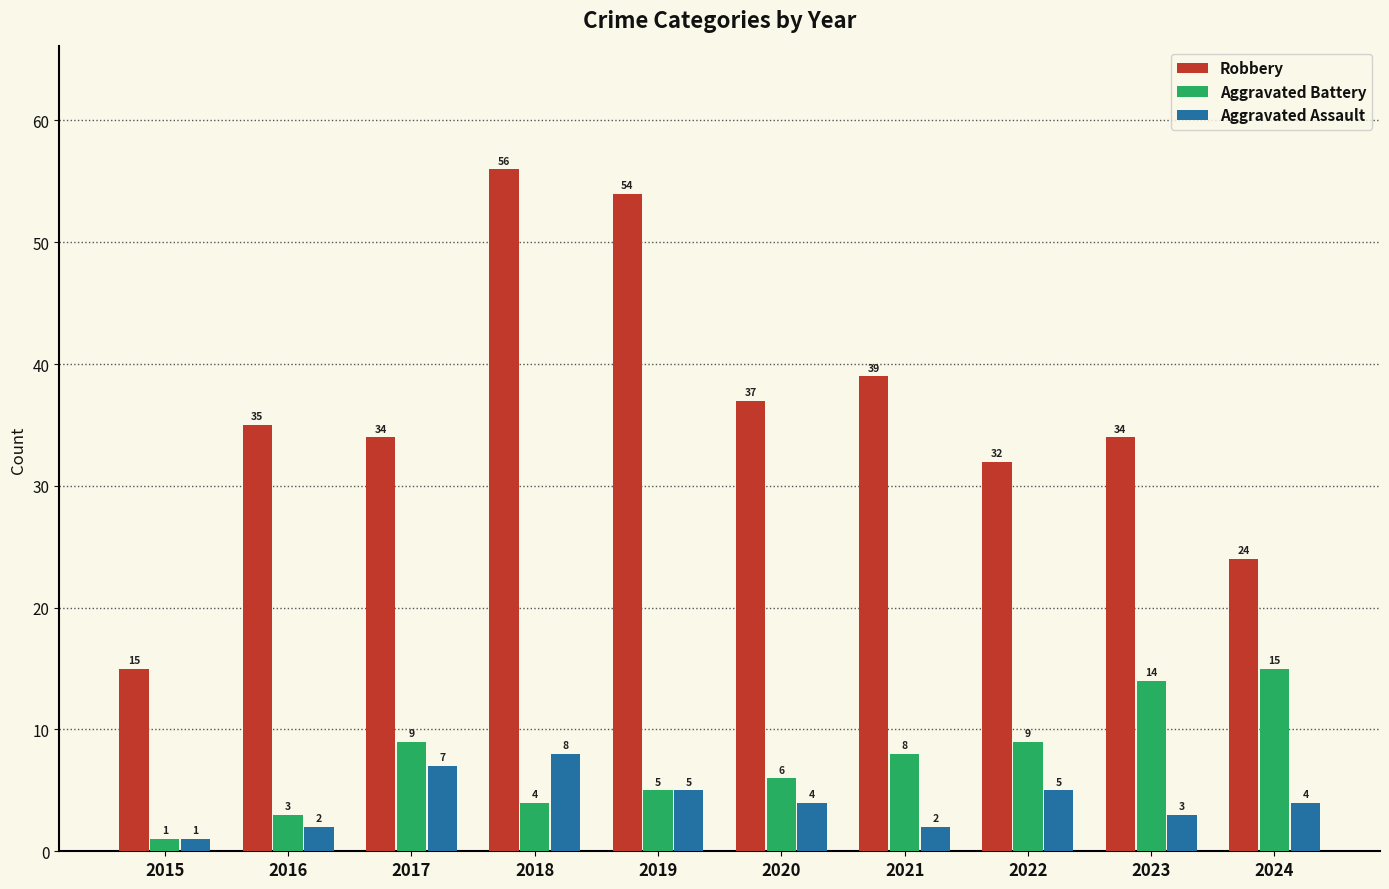

Which series has the largest range (max minus min)?

Robbery